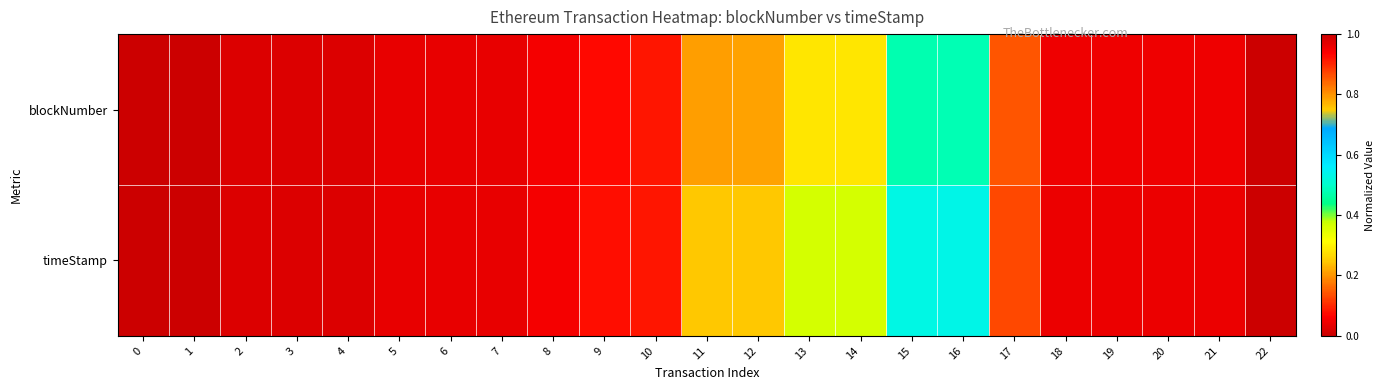

Which series has the largest total across all categories?

timeStamp